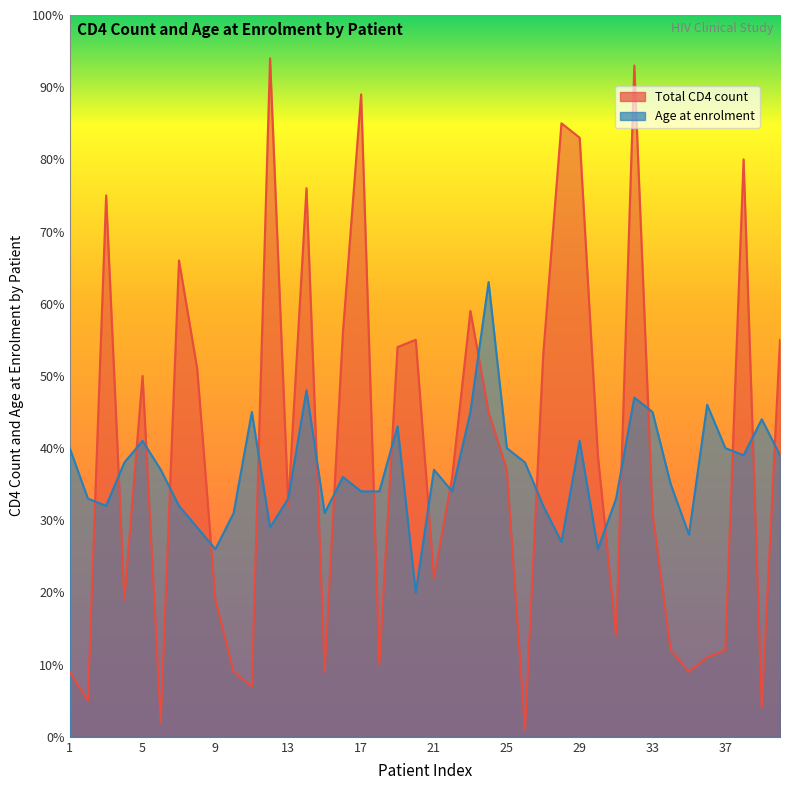

The Age at enrolment series shows 41 at 5. True or false?

True